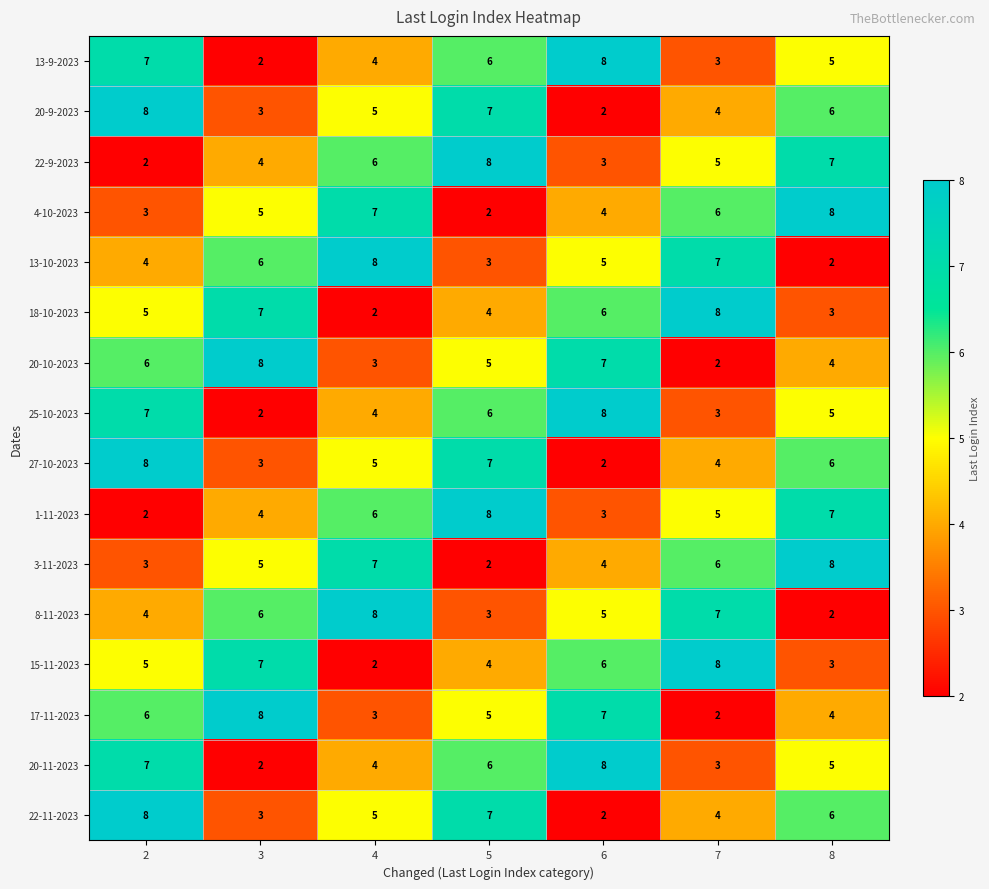

List the labels in order of 25-10-2023 value, largest first.

6, 2, 5, 8, 4, 7, 3